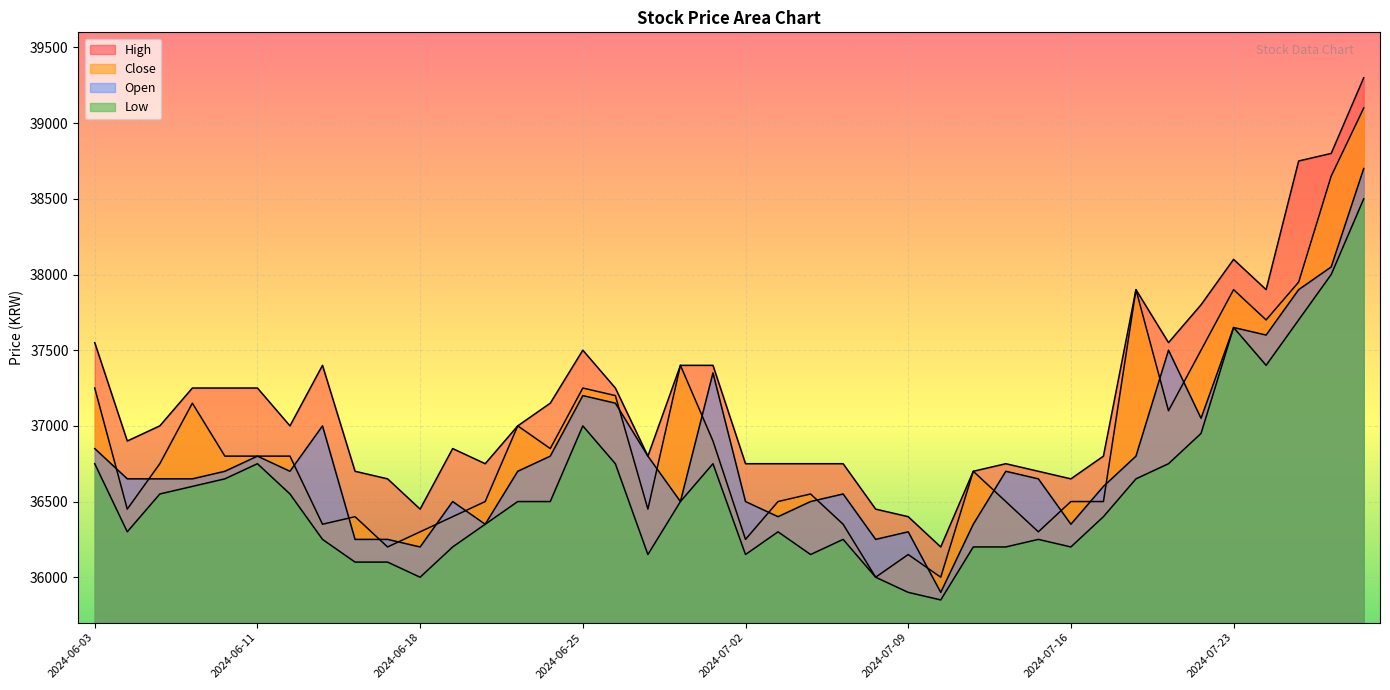

The Close series shows 53721 at 2024-07-22. True or false?

False